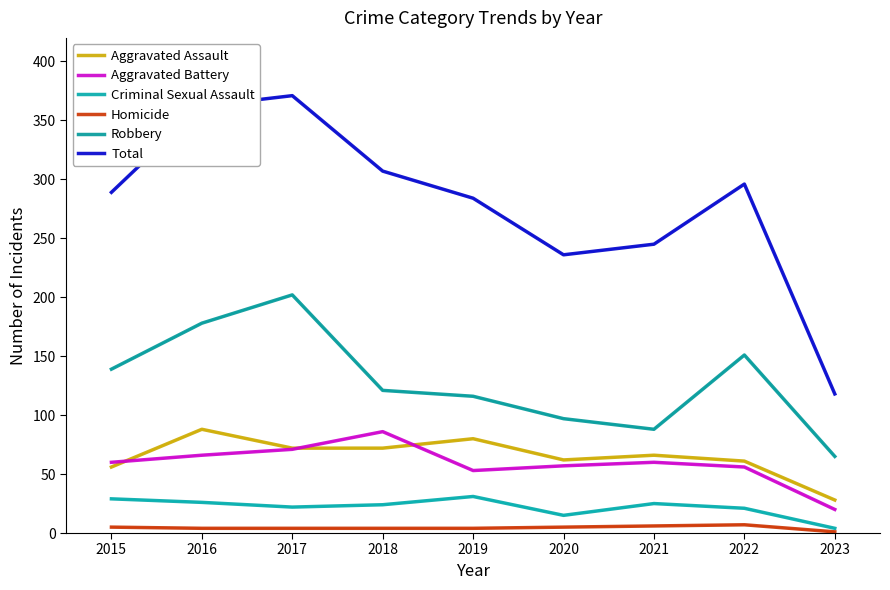

Is the value of Criminal Sexual Assault at 2017 greater than the value of Total at 2016?

No